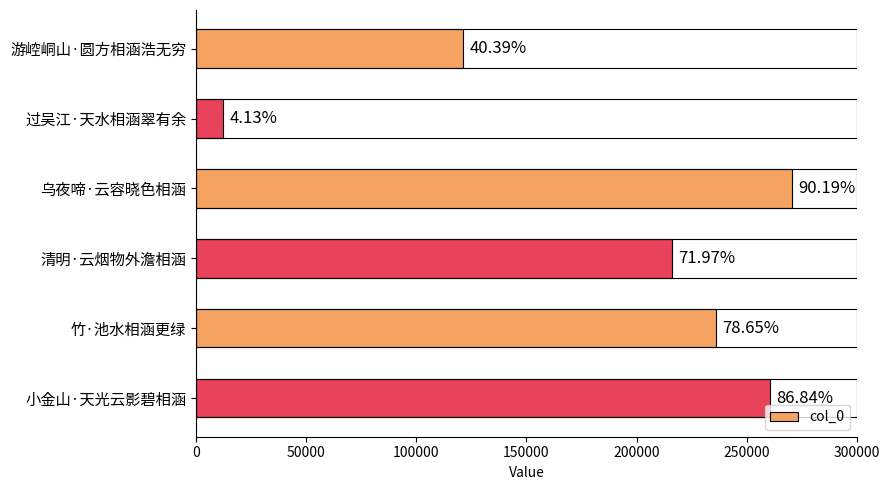

Does the chart contain any negative values?

No